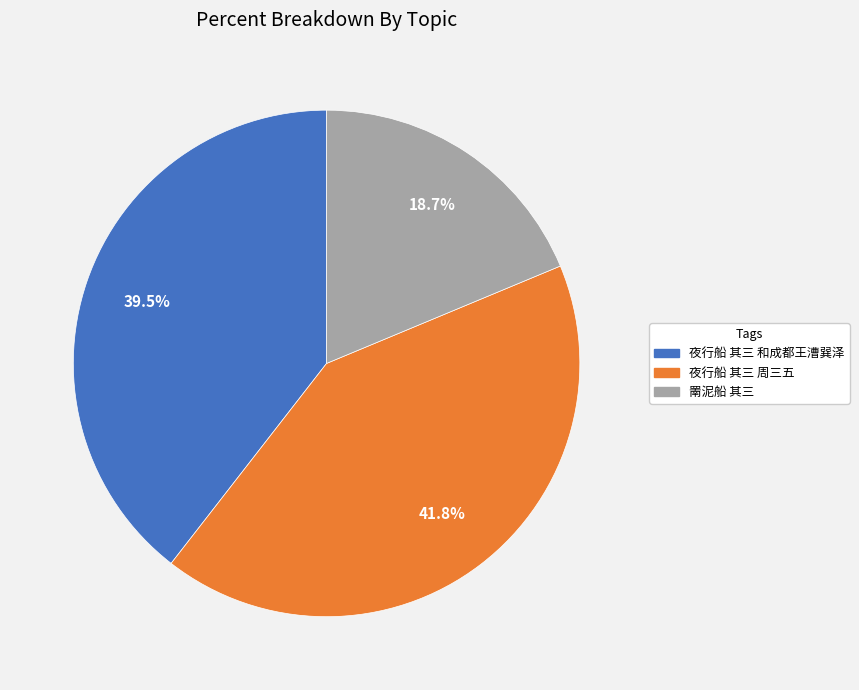

Is it true that 夜行船 其三 和成都王漕巽泽 is 54% of the pie?

False